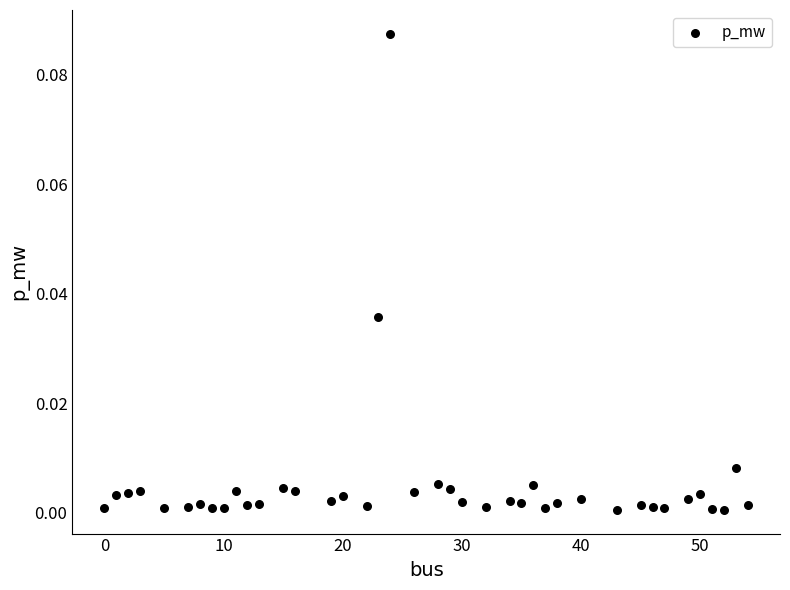

What is the range of X values (max minus min)?

54.0